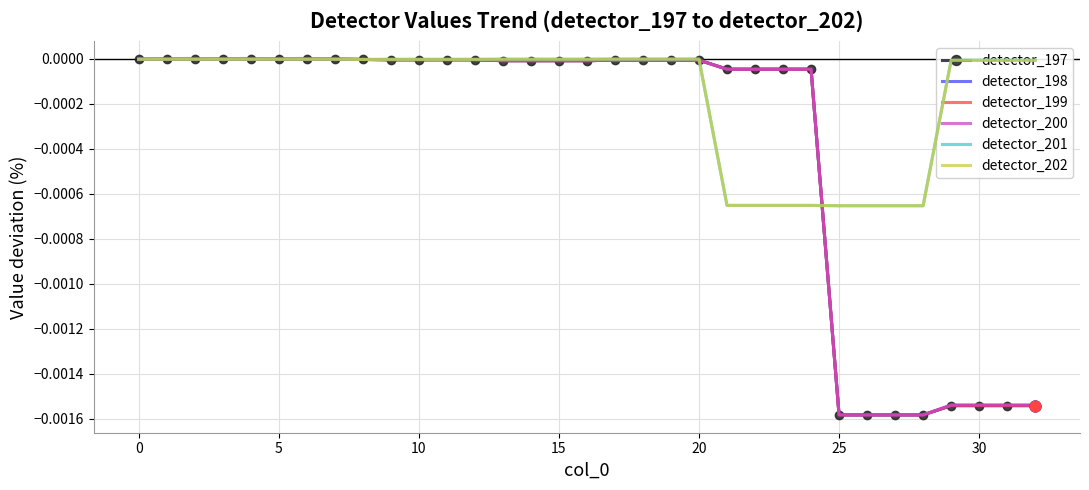

What are all the series names shown in the legend?

detector_197, detector_198, detector_199, detector_200, detector_201, detector_202